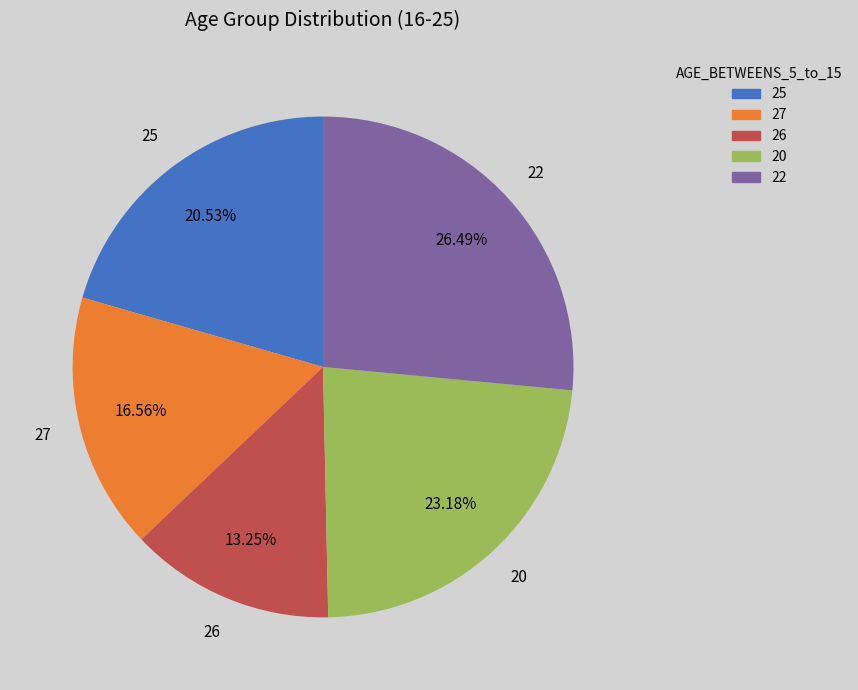

Is there any slice that represents more than half of the pie?

No